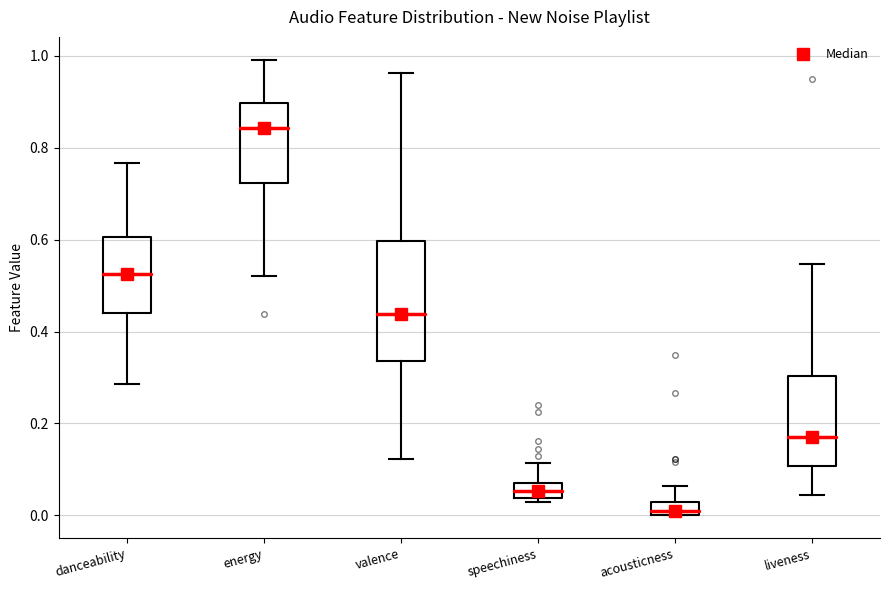

Comparing the boxes themselves (not the whiskers), which one is the tallest?

valence